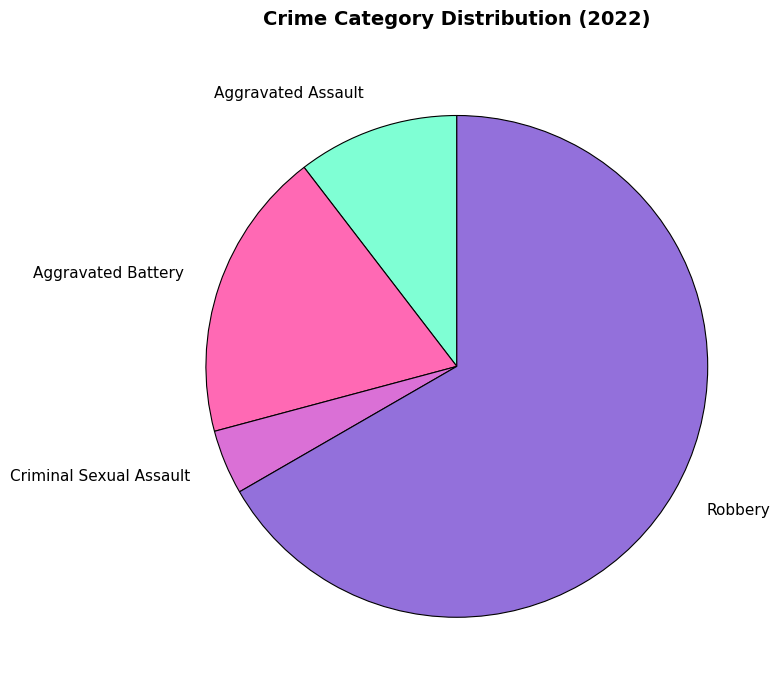

Is it true that Criminal Sexual Assault is 12% of the pie?

False